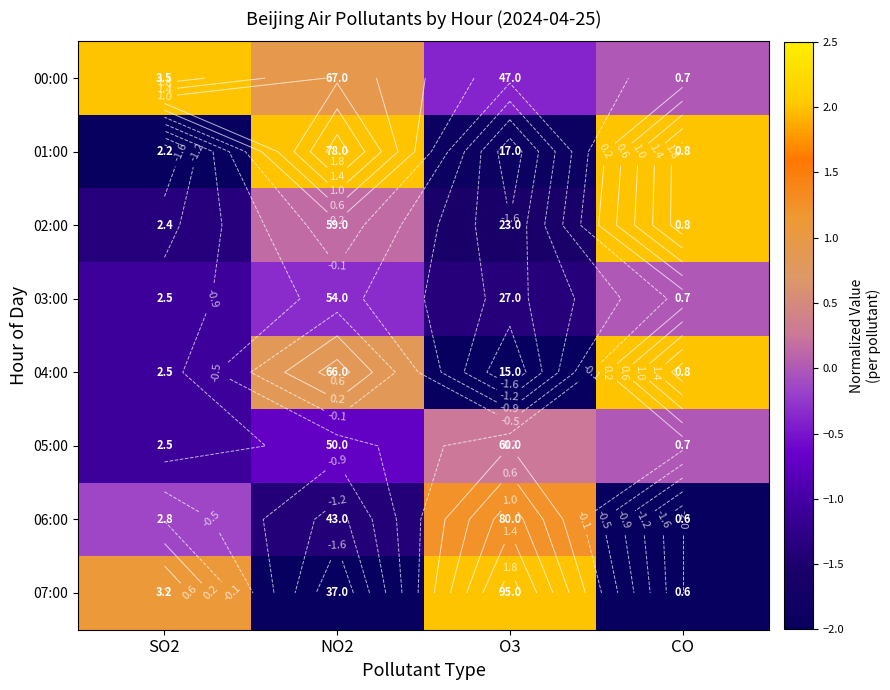

How many categories are shown in the chart?

4